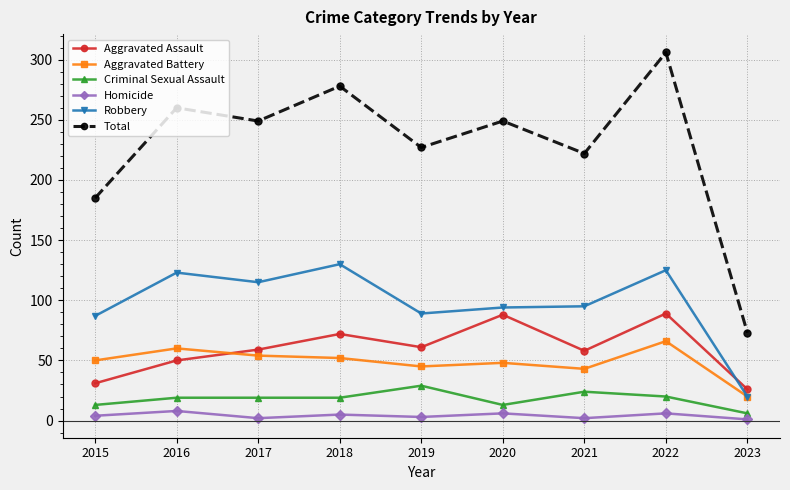

The Criminal Sexual Assault series shows 29 at 2019. True or false?

True